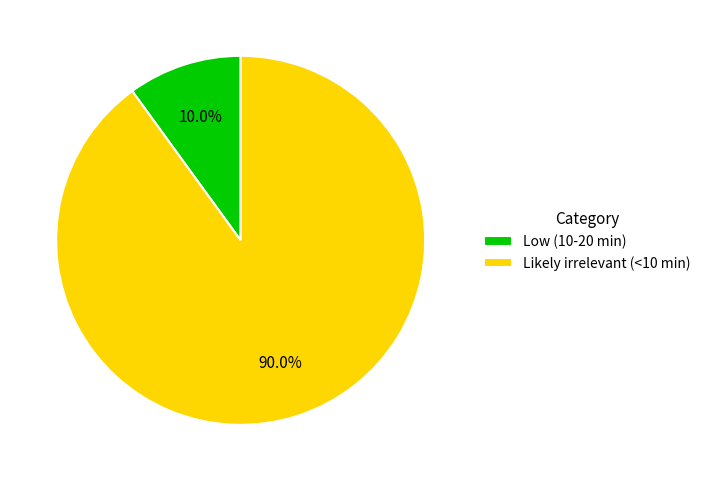

What percentage do Likely irrelevant (<10 min) and Low (10-20 min) together represent?

100.0%